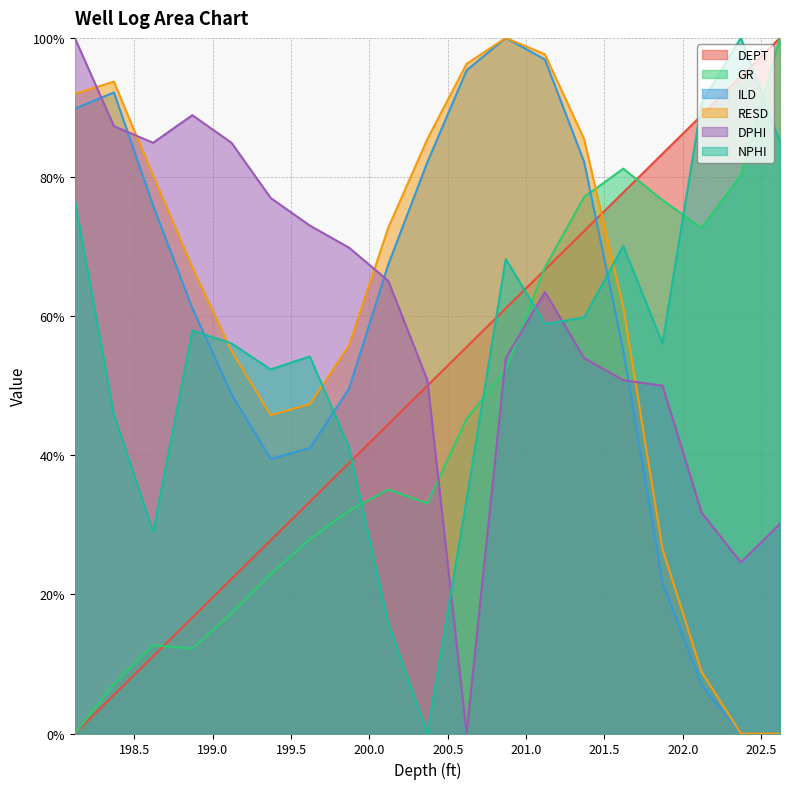

Which category has the highest value across all series?

202.62